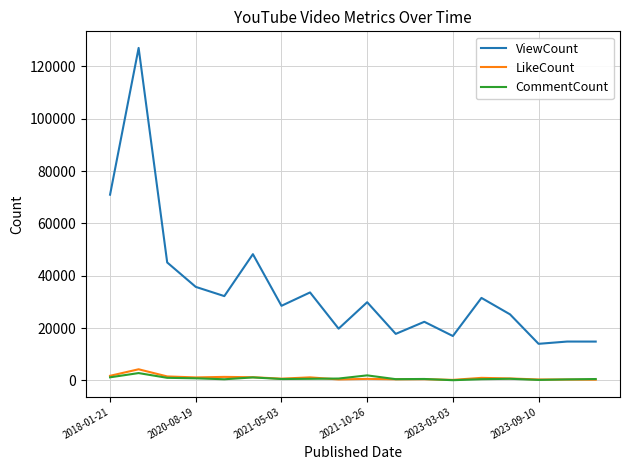

Which series has the largest range (max minus min)?

ViewCount